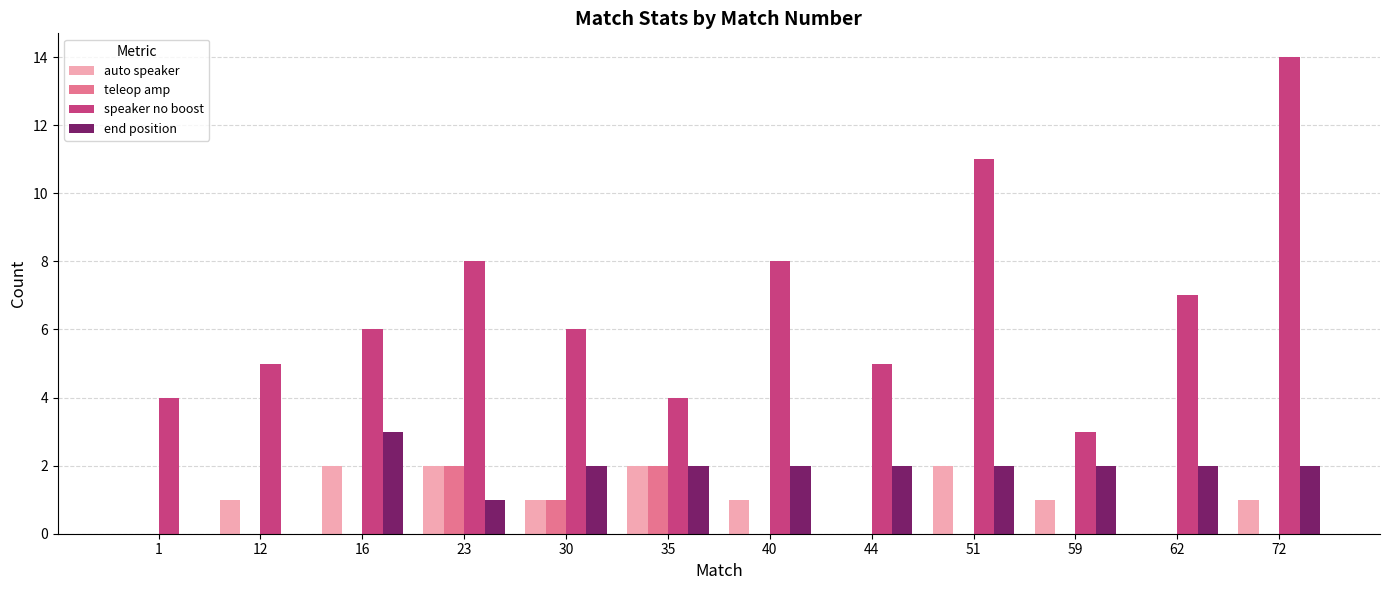

Count the number of data series in this chart.

4